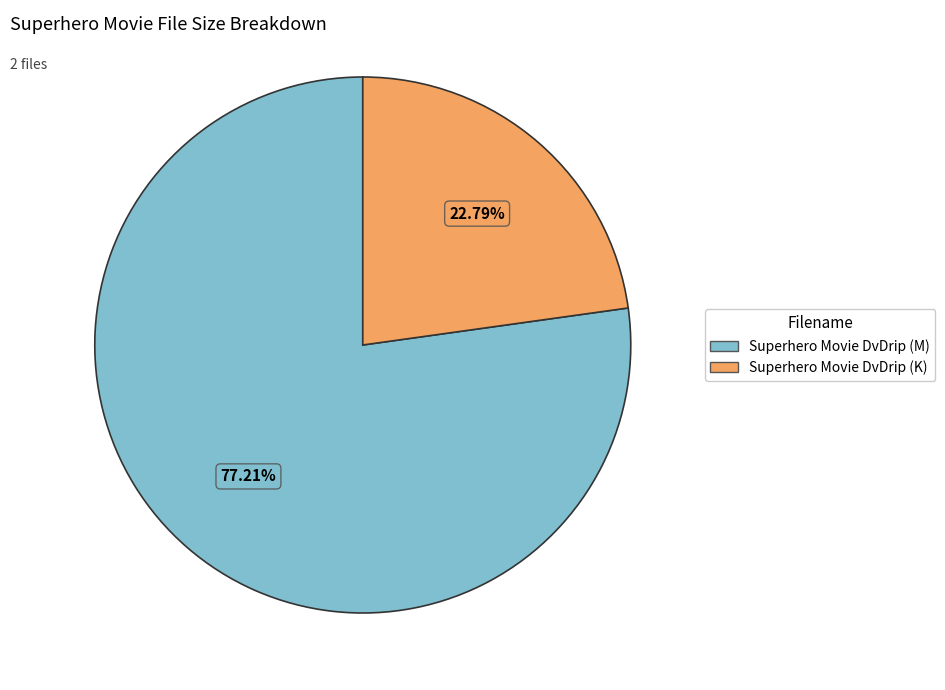

To the nearest percent, what percentage of the pie is Superhero Movie DvDrip (M)?

77%